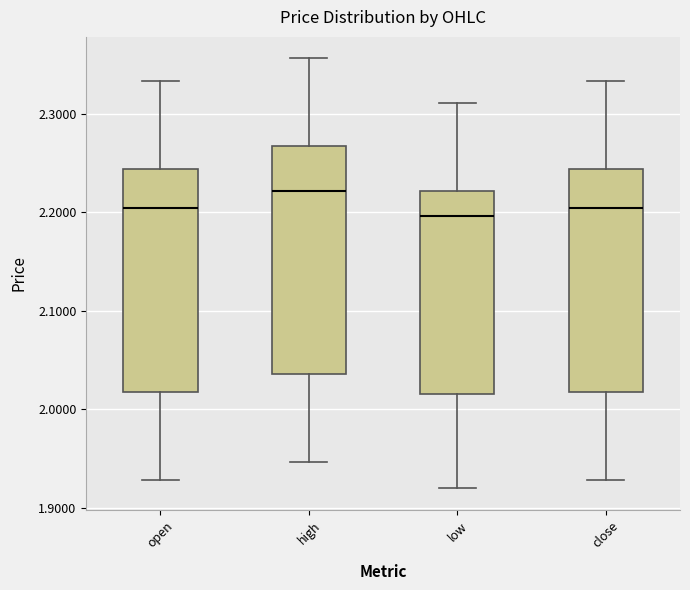

Reading left to right, transcribe this box plot: for each box, give where its median line is, the range the box spans, and where its two whiskers end, as read against the y-axis. The values are not printed on the chart, so give them approximately, as read against the axis.

open: median 2.20, box 2.02 to 2.24, whiskers 1.93 to 2.33
high: median 2.22, box 2.04 to 2.27, whiskers 1.95 to 2.36
low: median 2.20, box 2.02 to 2.22, whiskers 1.92 to 2.31
close: median 2.20, box 2.02 to 2.24, whiskers 1.93 to 2.33